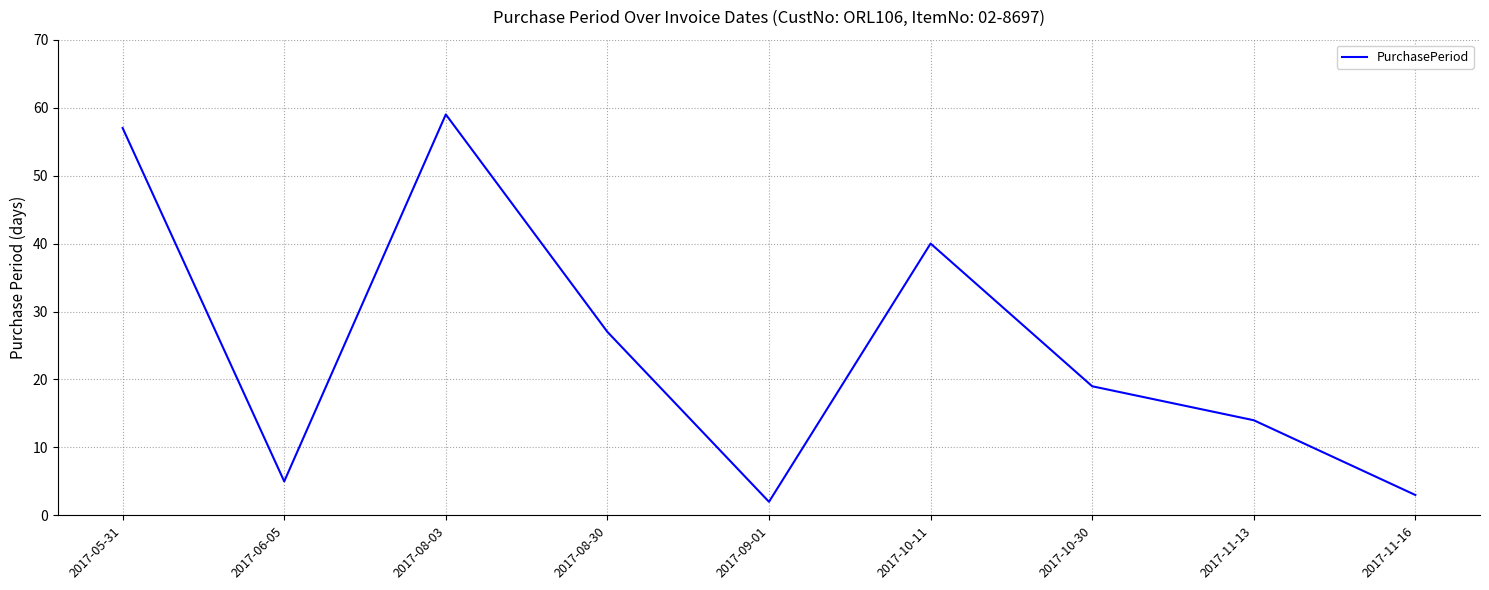

Which label corresponds to the largest value in the chart?

2017-08-03